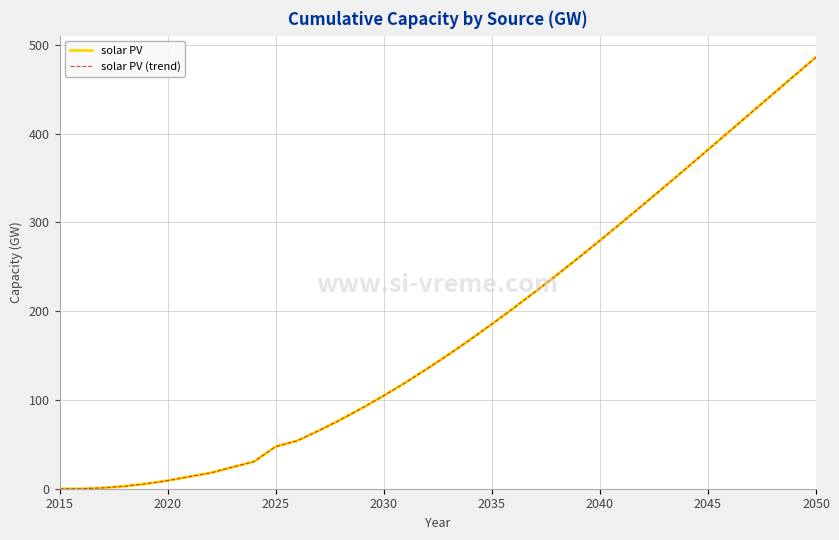

Does the chart display data point markers on the line(s)?

No